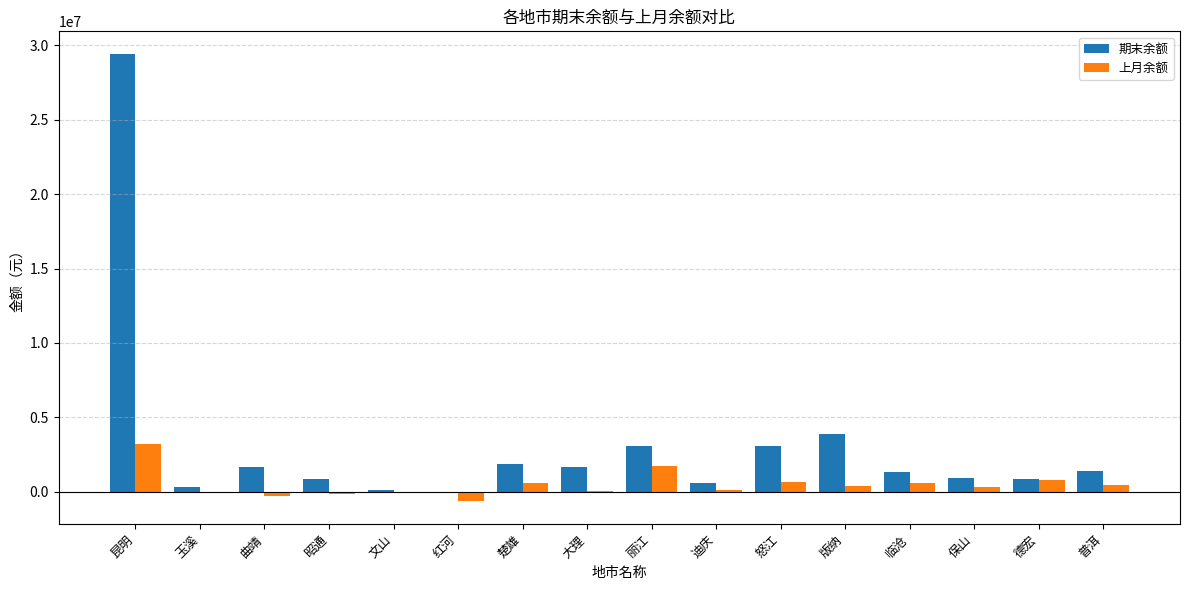

Are the bars grouped side by side (vs. stacked)?

Yes